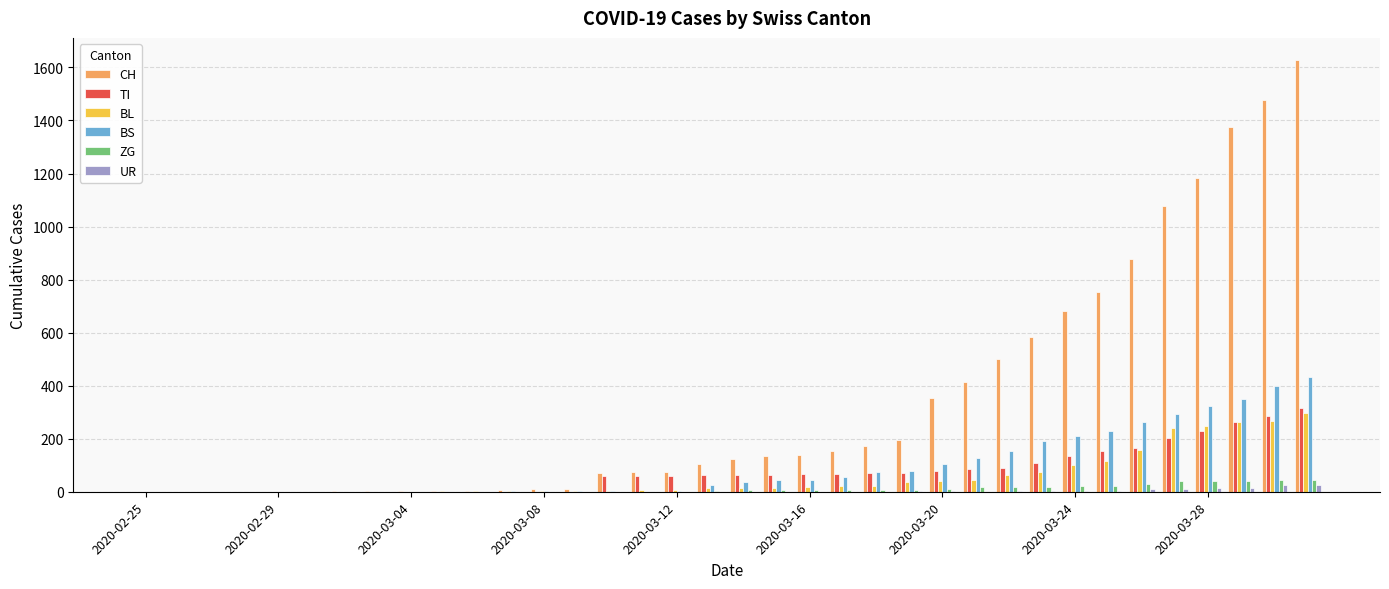

What is the sum of all ZG values?

378